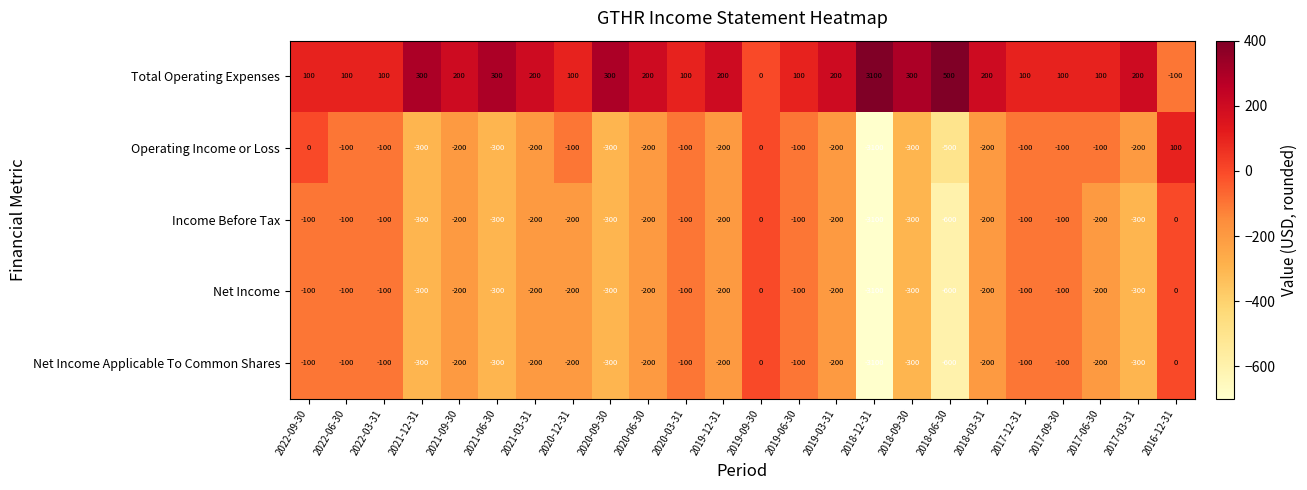

Which label corresponds to the largest value in the chart?

2018-12-31